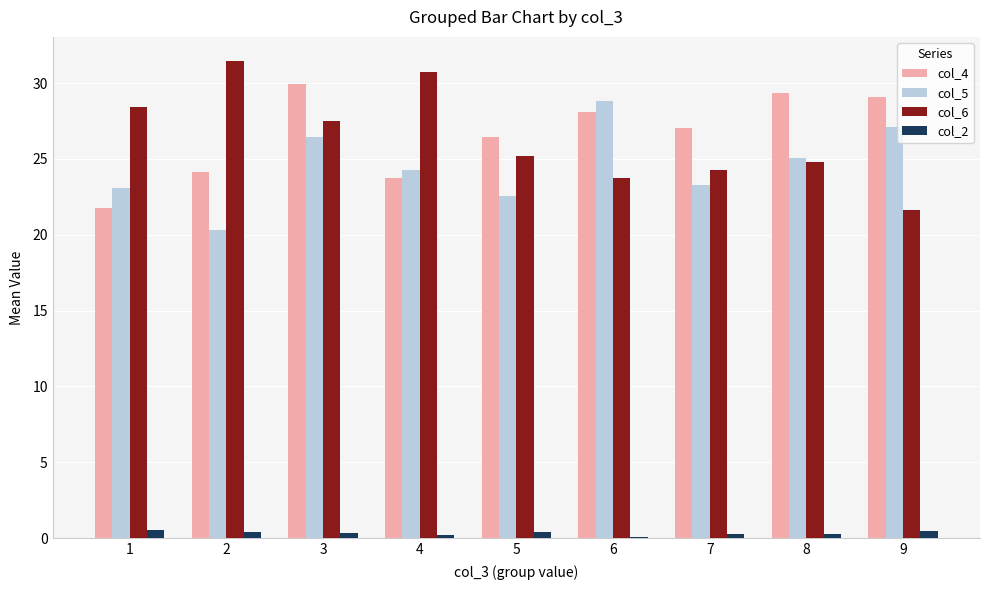

What is the maximum value shown in the chart?

31.5